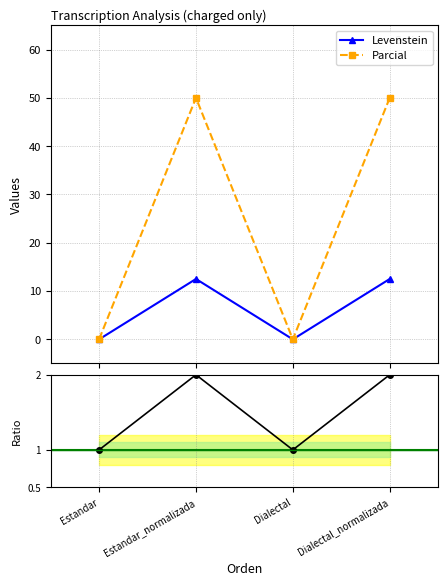

What is the maximum value for Levenstein?

12.5